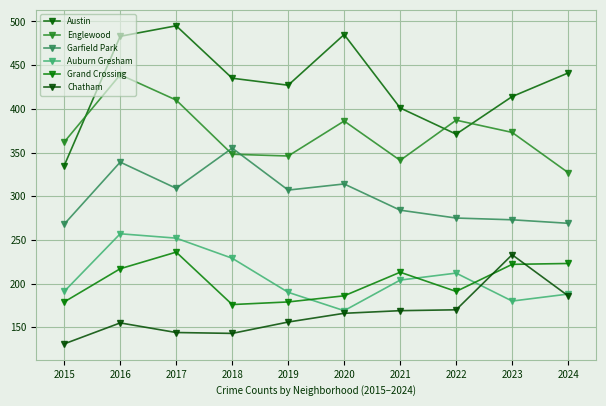

Rank the categories by Chatham value from highest to lowest.

2023, 2024, 2022, 2021, 2020, 2019, 2016, 2017, 2018, 2015